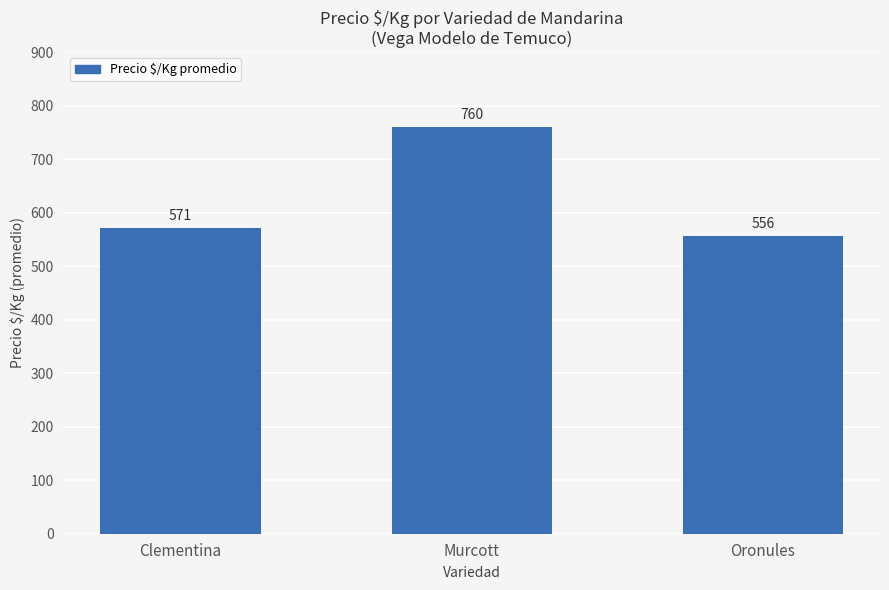

Does the chart contain stacked bars?

No